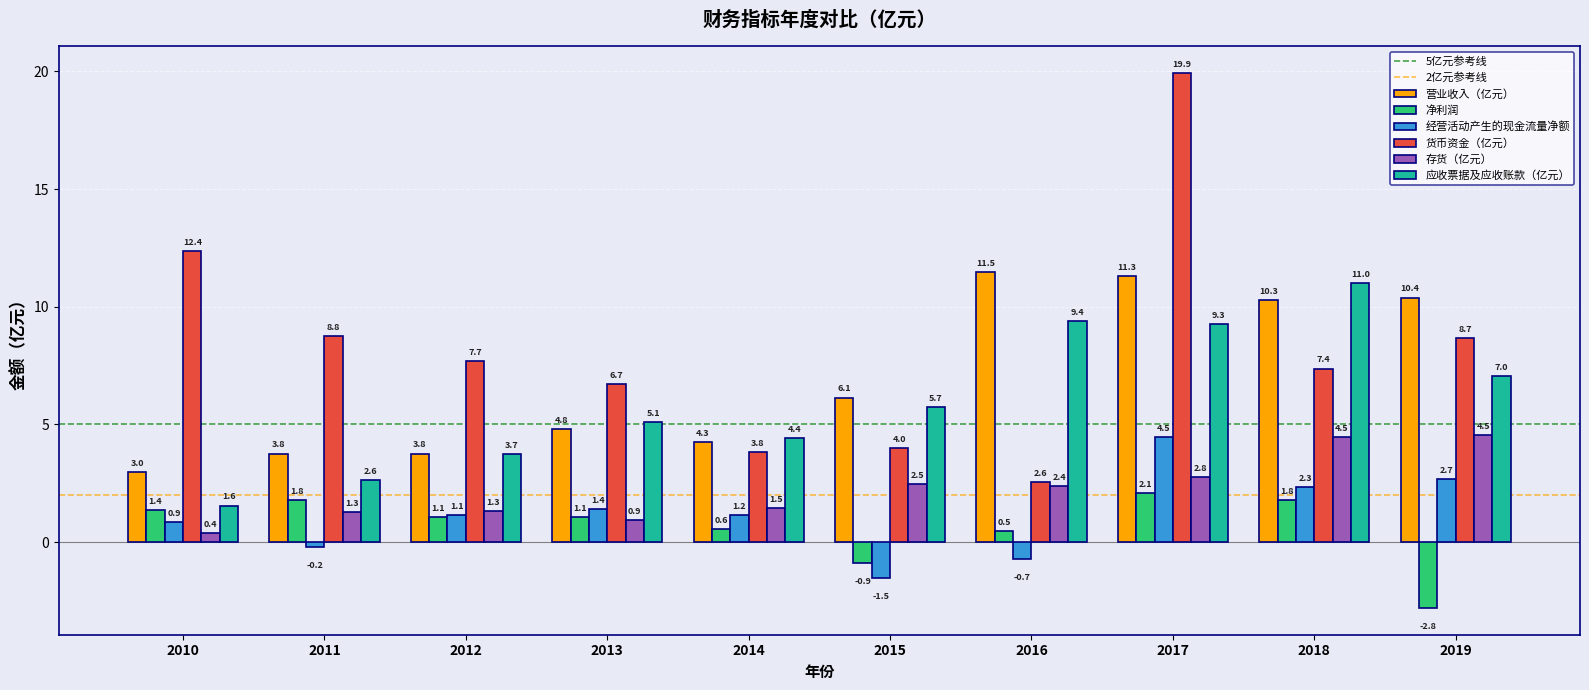

Rank the series at 2011 from lowest to highest value.

经营活动产生的现金流量净额, 存货（亿元）, 净利润, 应收票据及应收账款（亿元）, 营业收入（亿元）, 货币资金（亿元）